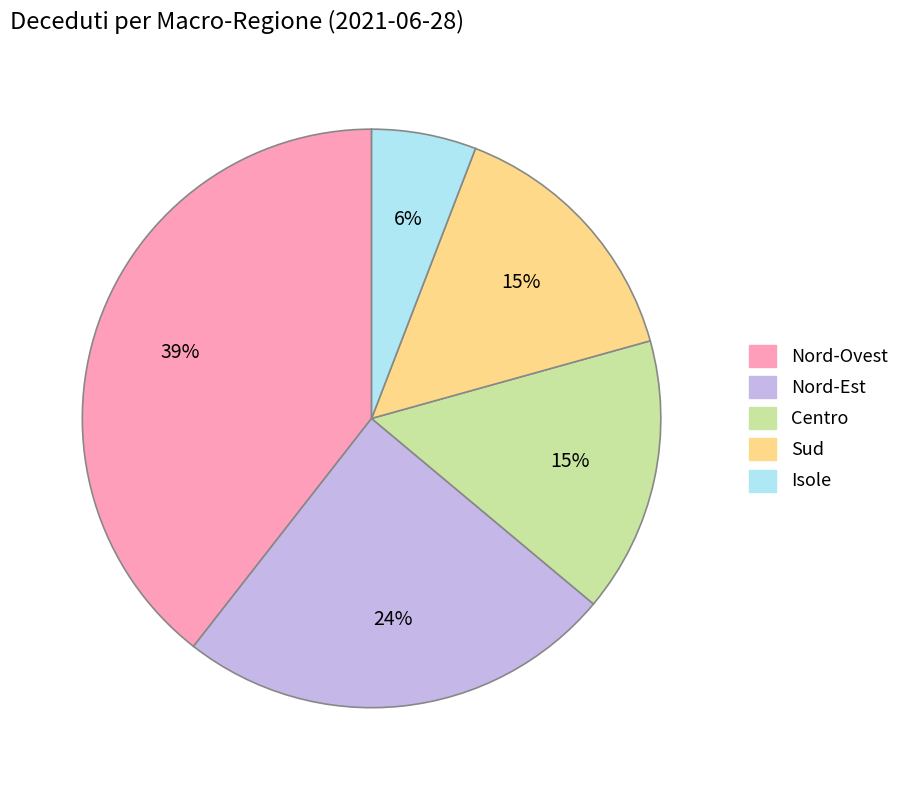

What percentage is the Centro slice, to the nearest percent?

15%